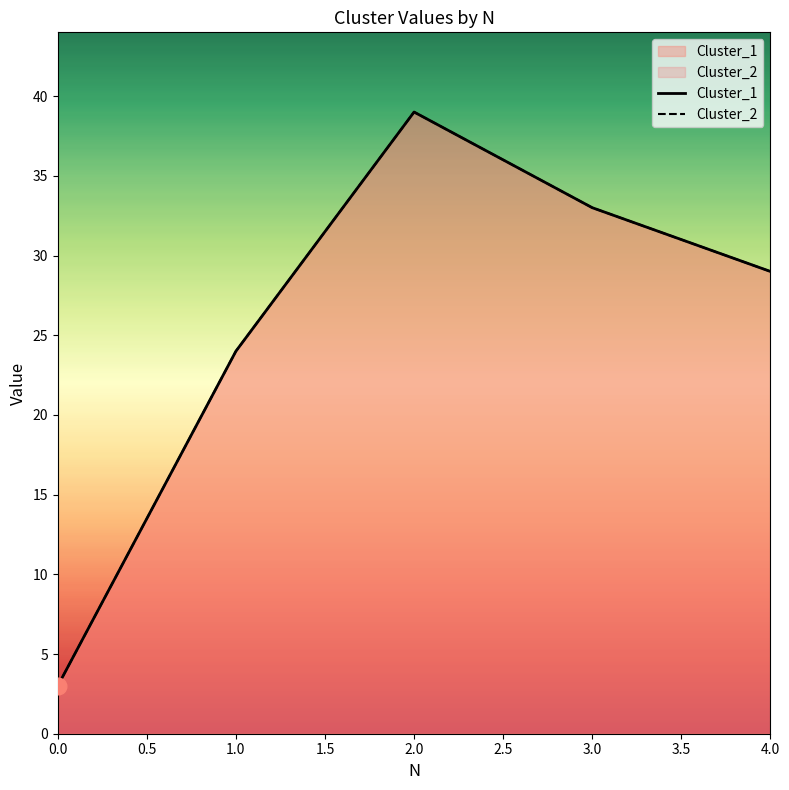

Rank the categories by Cluster_2 value from lowest to highest.

0, 1, 4, 3, 2